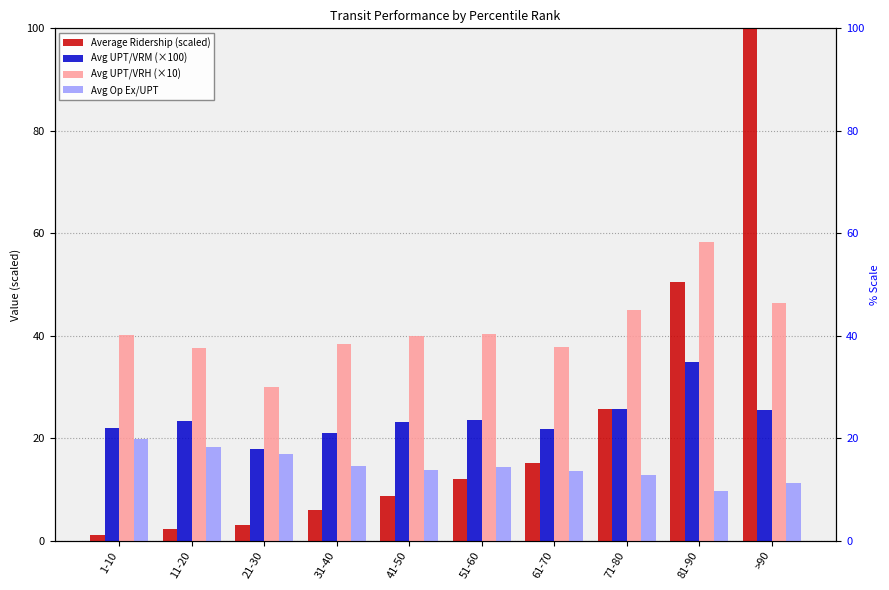

What is the total value across all series at 81-90?

153.4